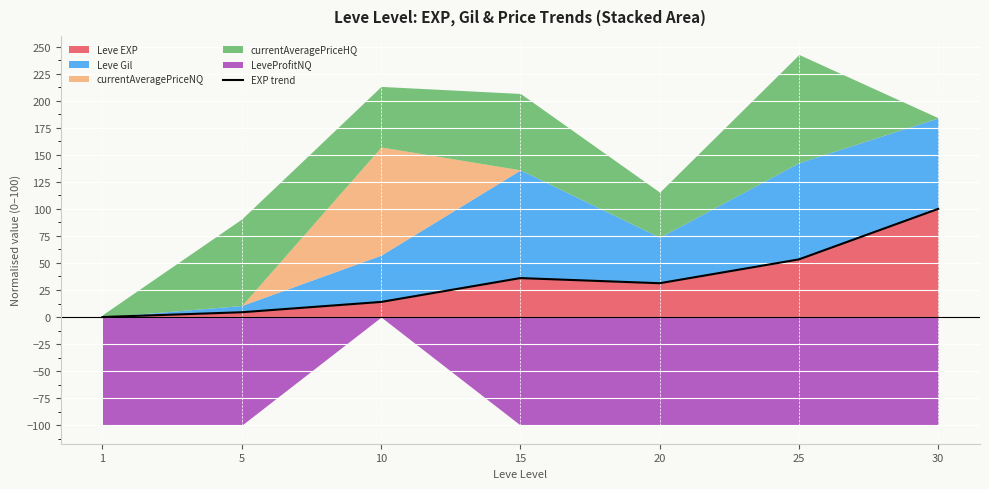

What is the greatest value displayed?

100.0